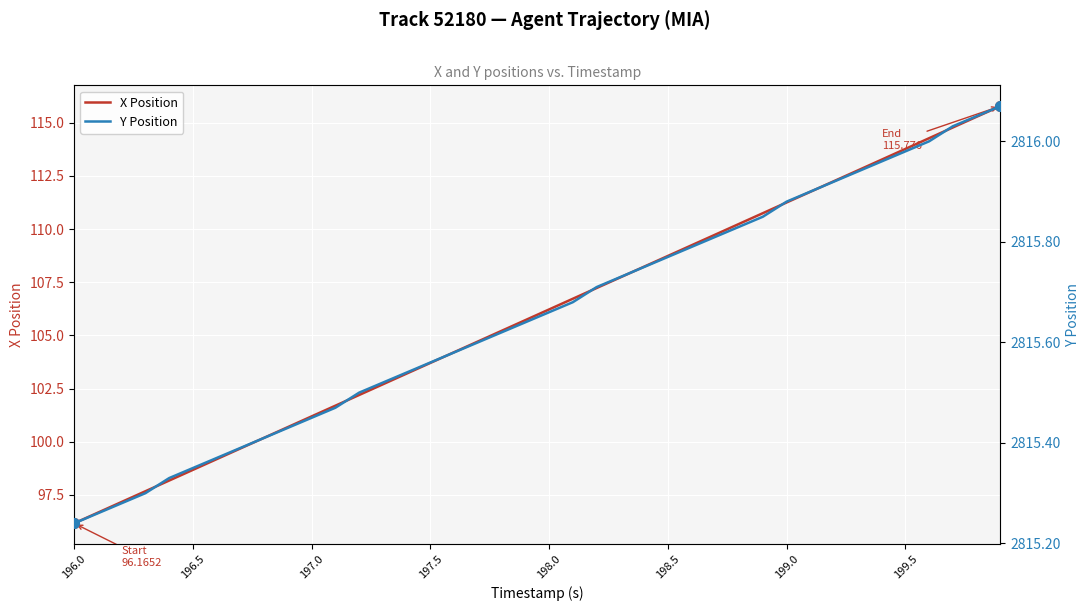

Does the chart display data point markers on the line(s)?

No